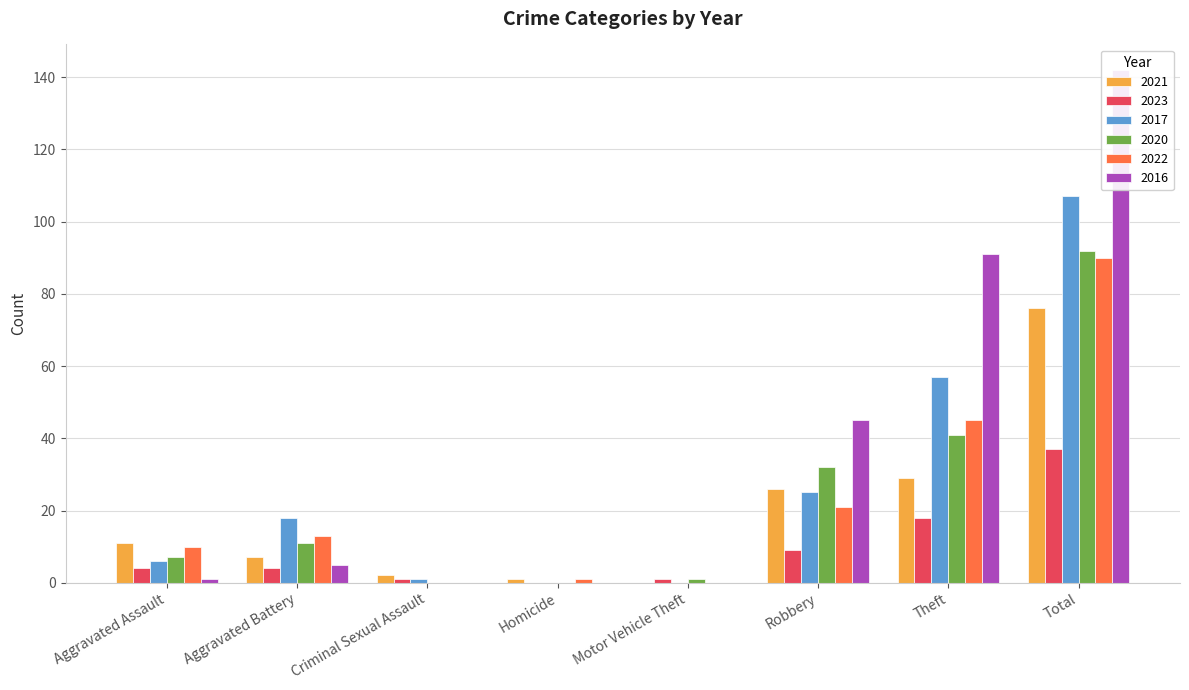

Are the bars horizontal?

No